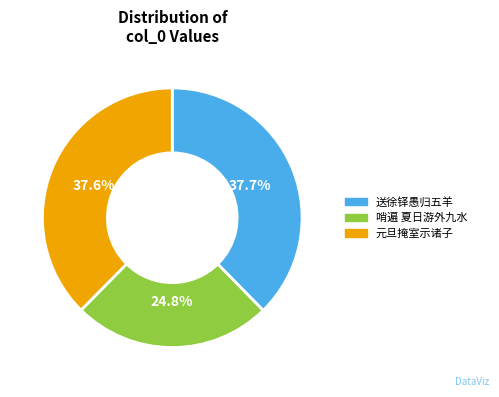

Is there a majority slice in this chart?

No